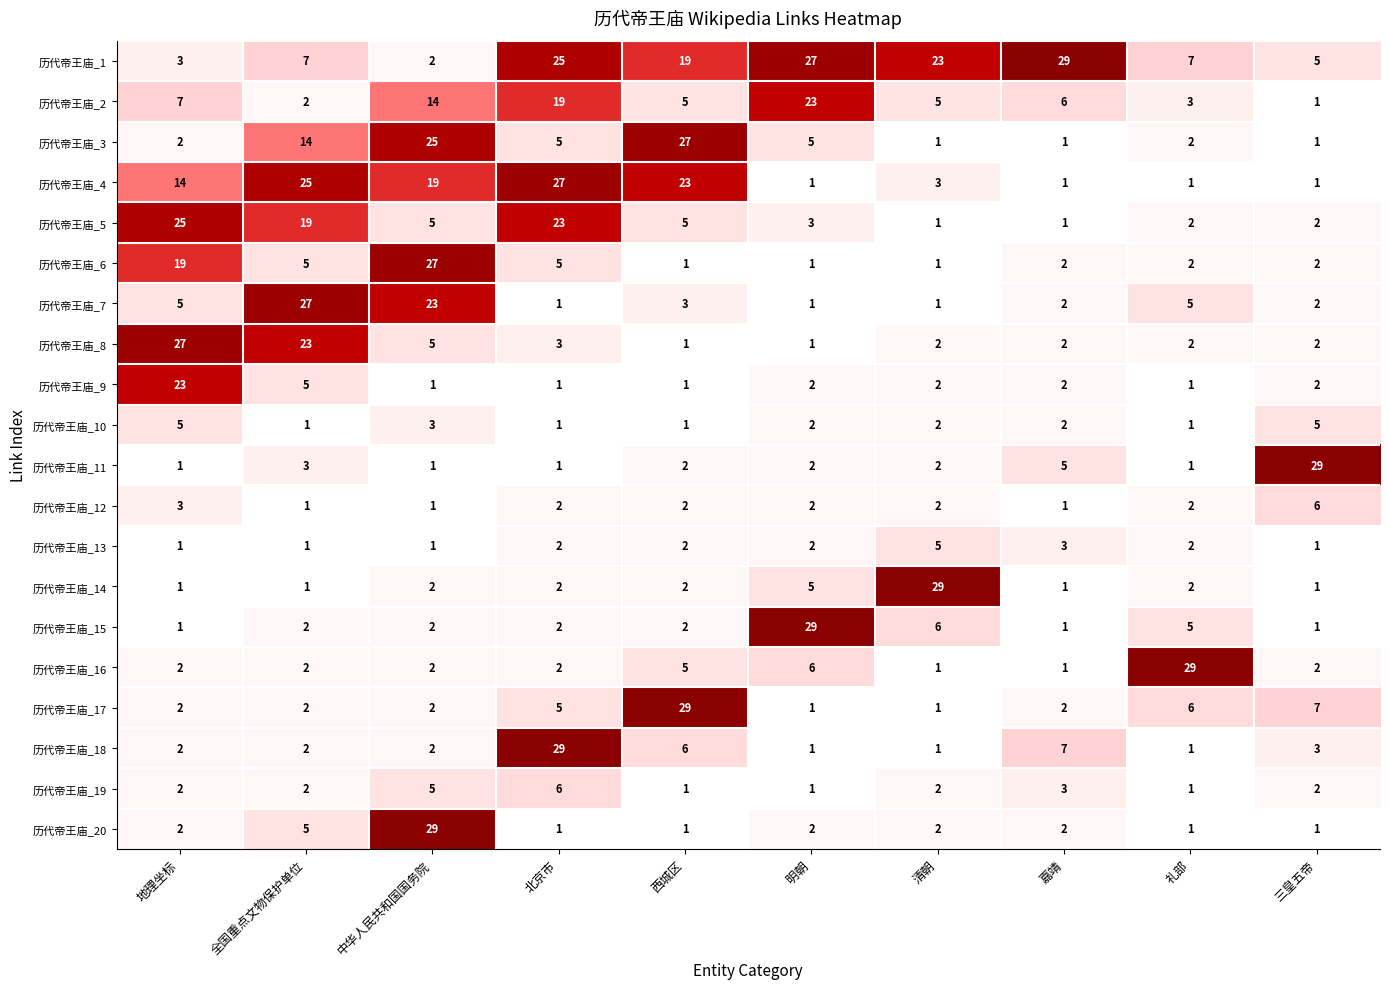

Which series changed the most between 地理坐标 and 三皇五帝?

历代帝王庙_11